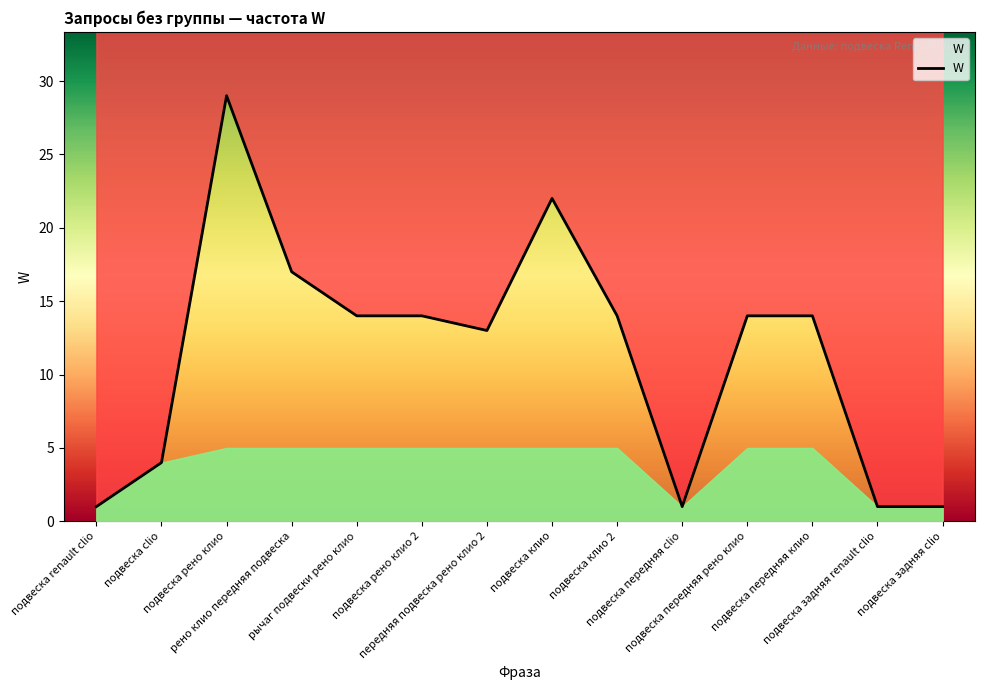

List the labels in order of value, smallest first.

подвеска renault clio, подвеска передняя clio, подвеска задняя renault clio, подвеска задняя clio, подвеска clio, передняя подвеска рено клио 2, рычаг подвески рено клио, подвеска рено клио 2, подвеска клио 2, подвеска передняя рено клио, подвеска передняя клио, рено клио передняя подвеска, подвеска клио, подвеска рено клио